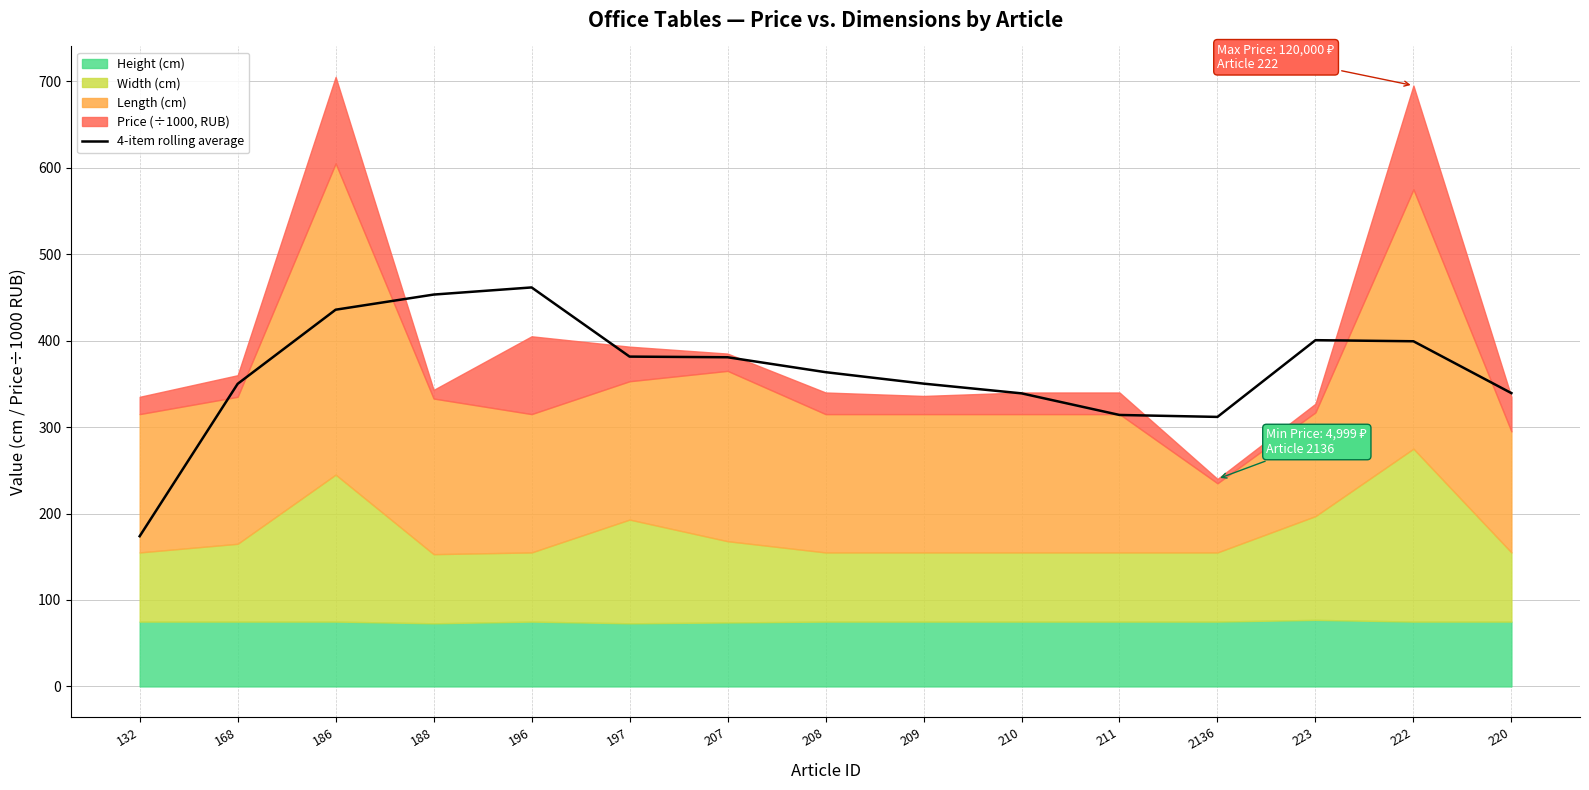

What is the change in value from 207 to 210?

-41.7